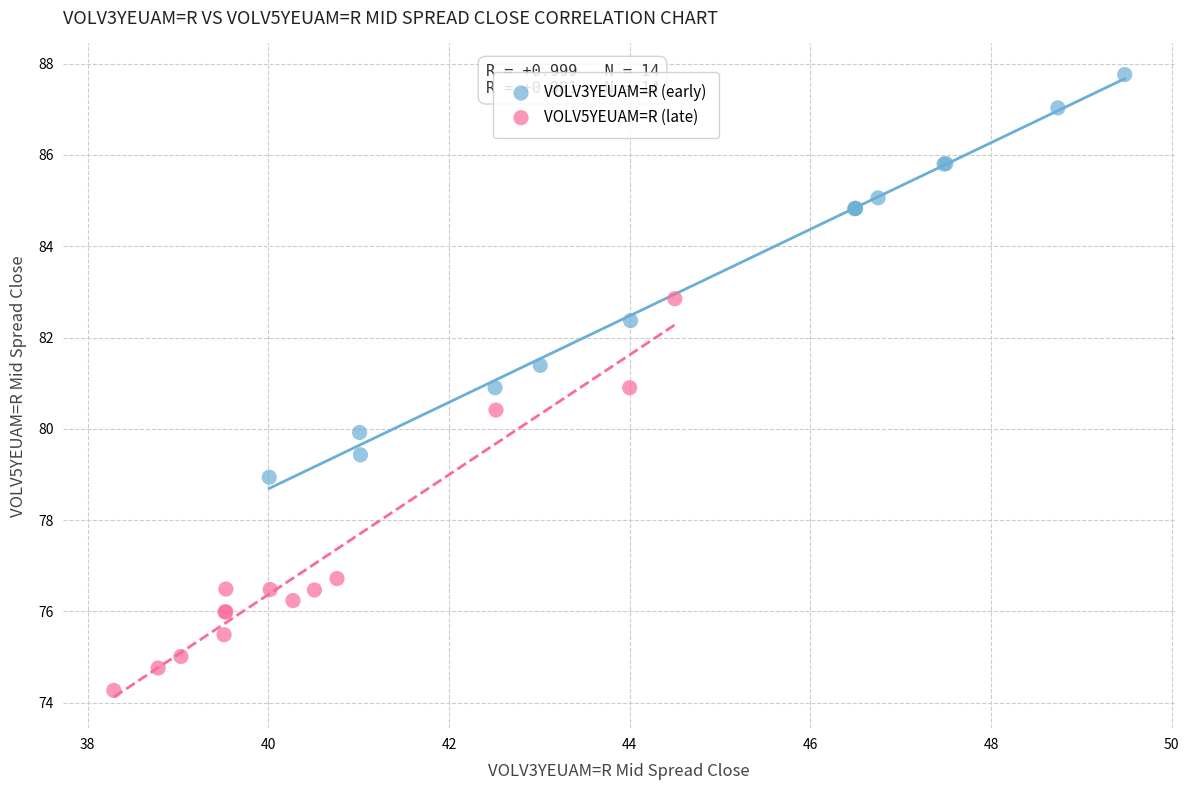

Which series reaches the minimum Y coordinate?

VOLV5YEUAM=R (late)